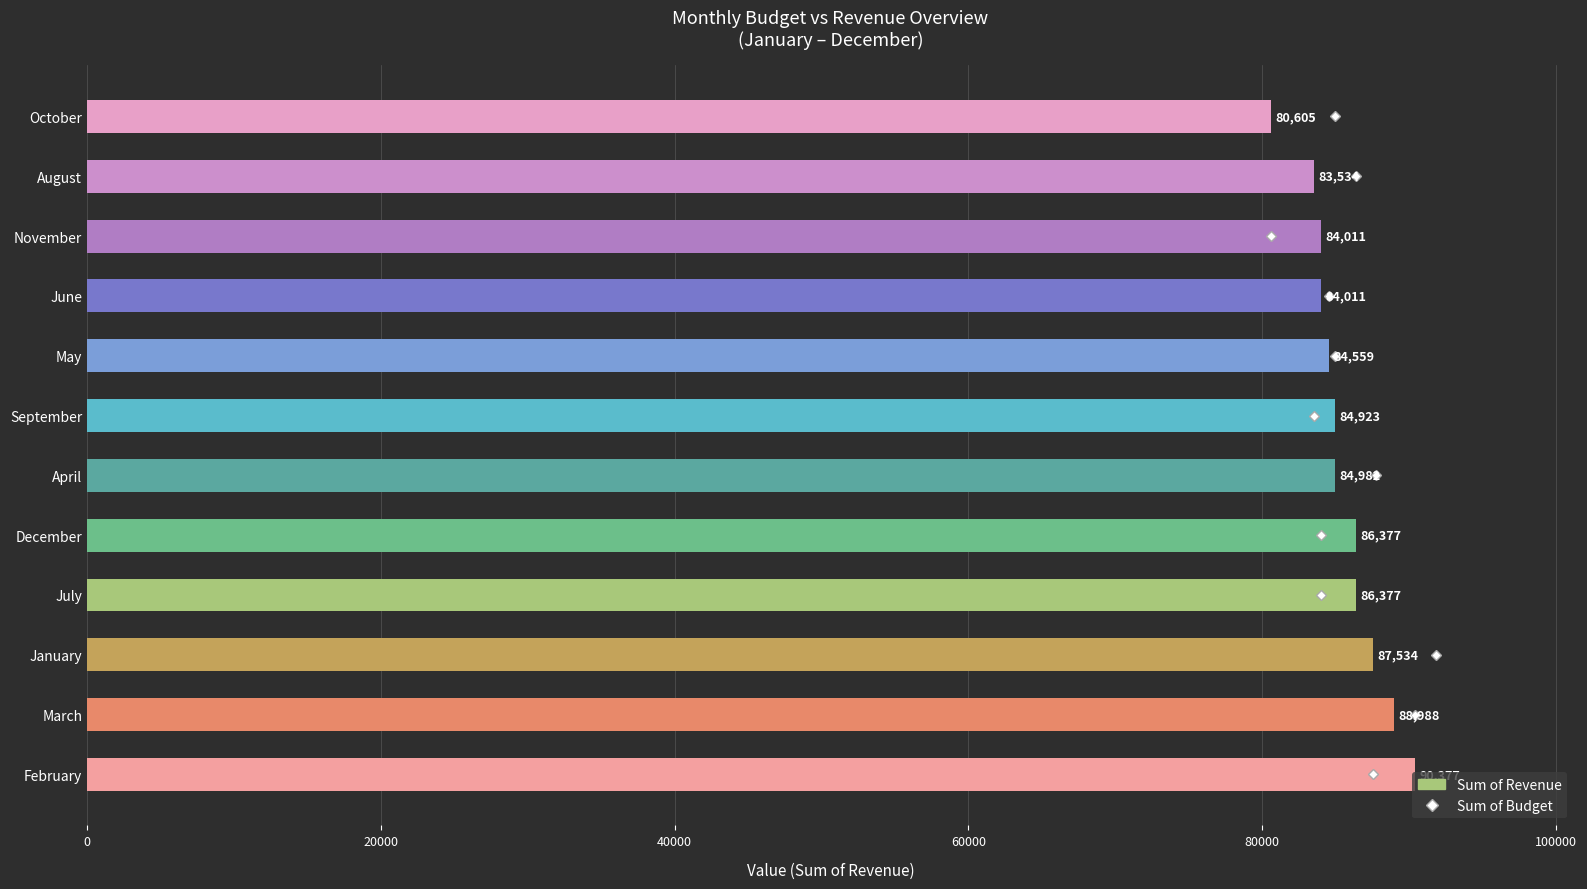

What is the difference between the maximum and second lowest values?

6843